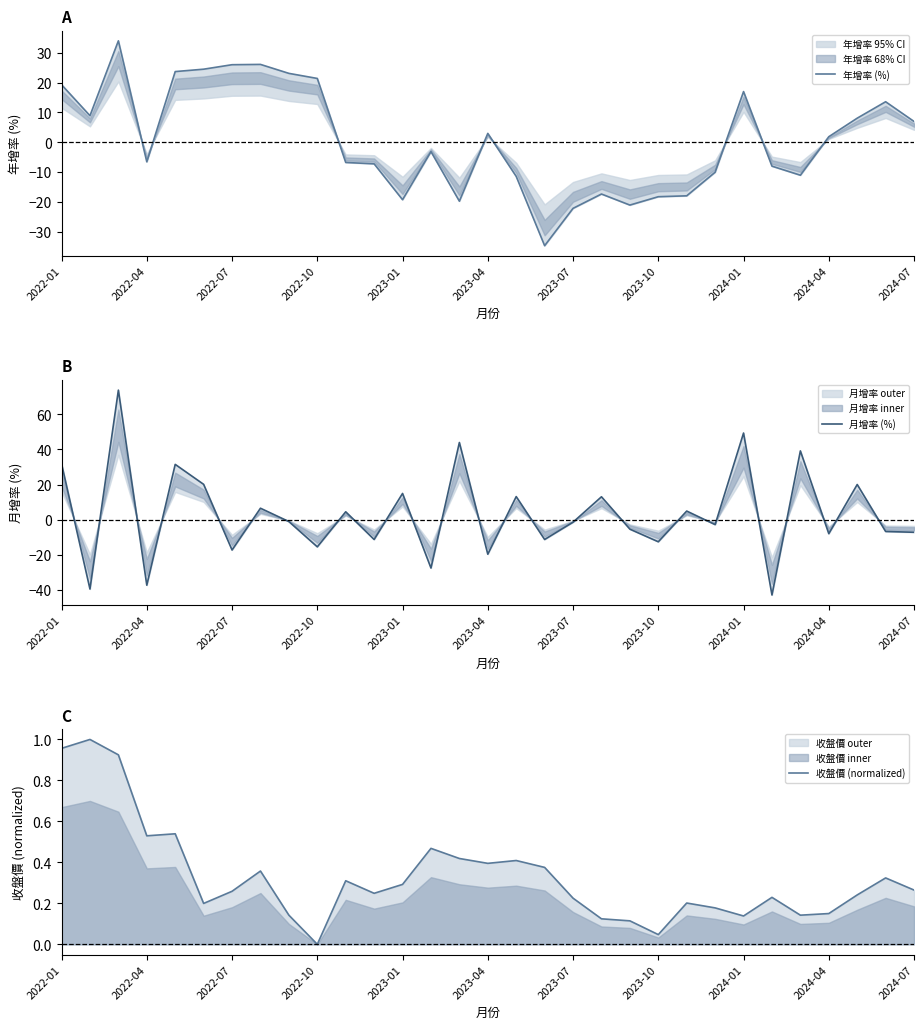

Between 2024-01 and 16, which series saw the biggest shift?

年增率 (%)